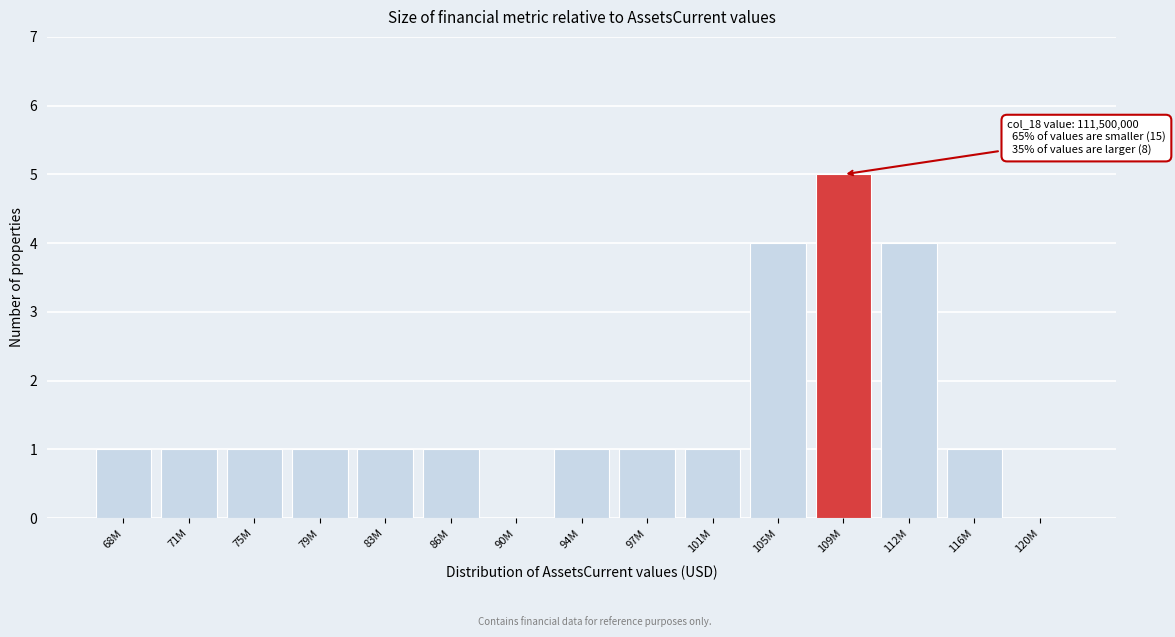

Reading left to right, transcribe all the data shown in this chart.

68M=1	71M=1	75M=1	79M=1	83M=1	86M=1	90M=0	94M=1	97M=1	101M=1	105M=4	109M=5	112M=4	116M=1	120M=0